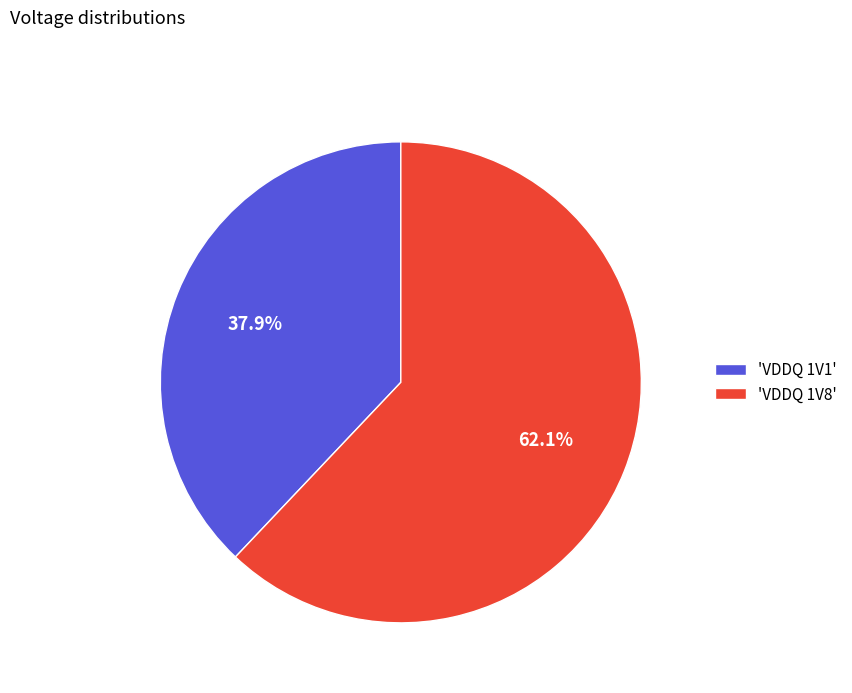

Which slice is the smallest?

'VDDQ 1V1'